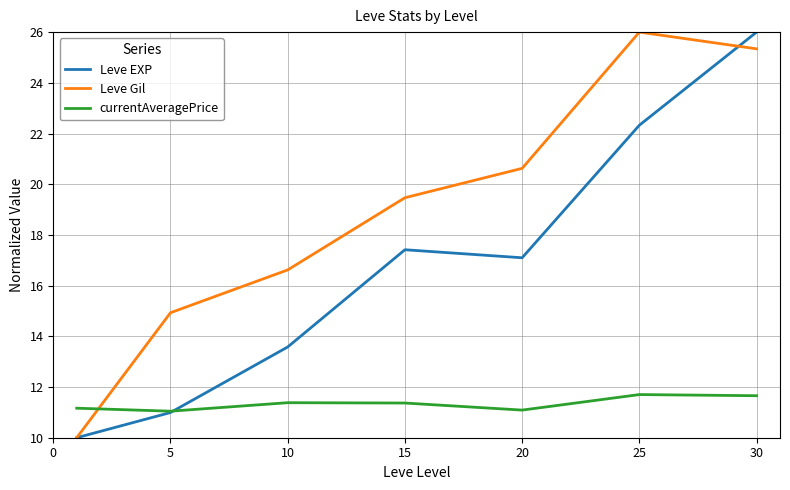

How many values in the Leve Gil series exceed 19?

4